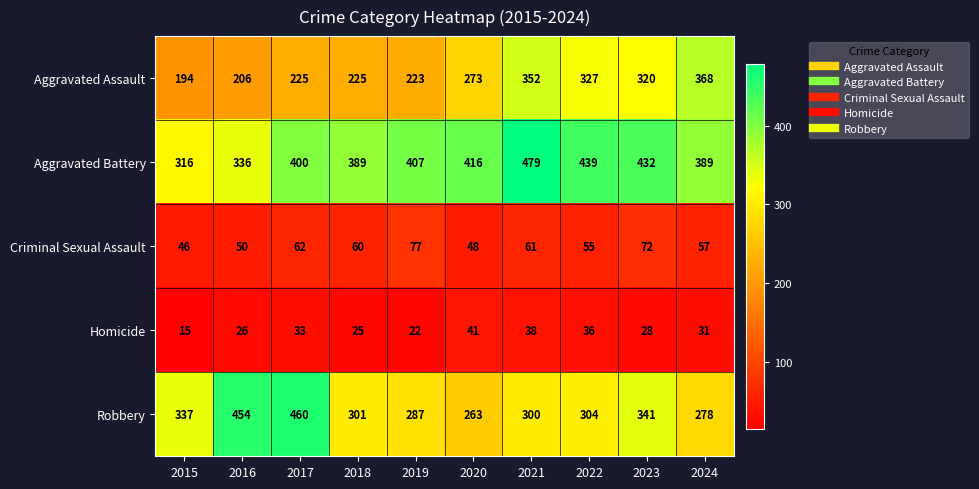

What is the approximate value of Aggravated Battery at 2022?

439